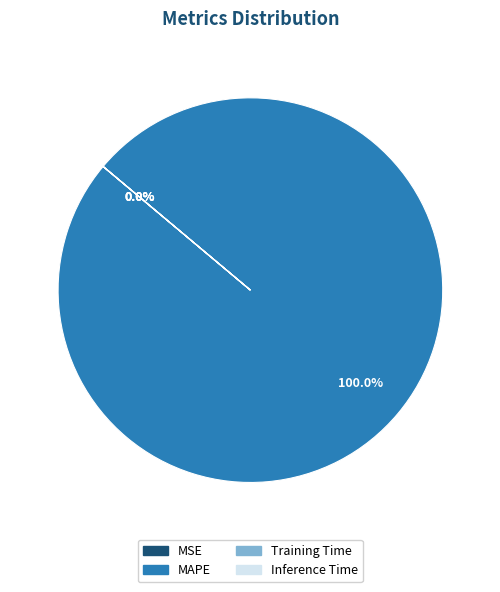

To the nearest percent, what portion does MAPE represent?

100%